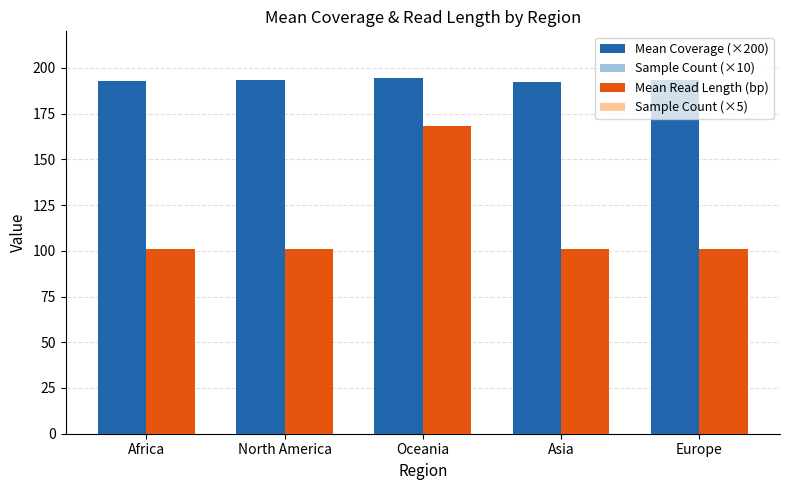

Which series has the largest total across all categories?

Mean Coverage (×200)